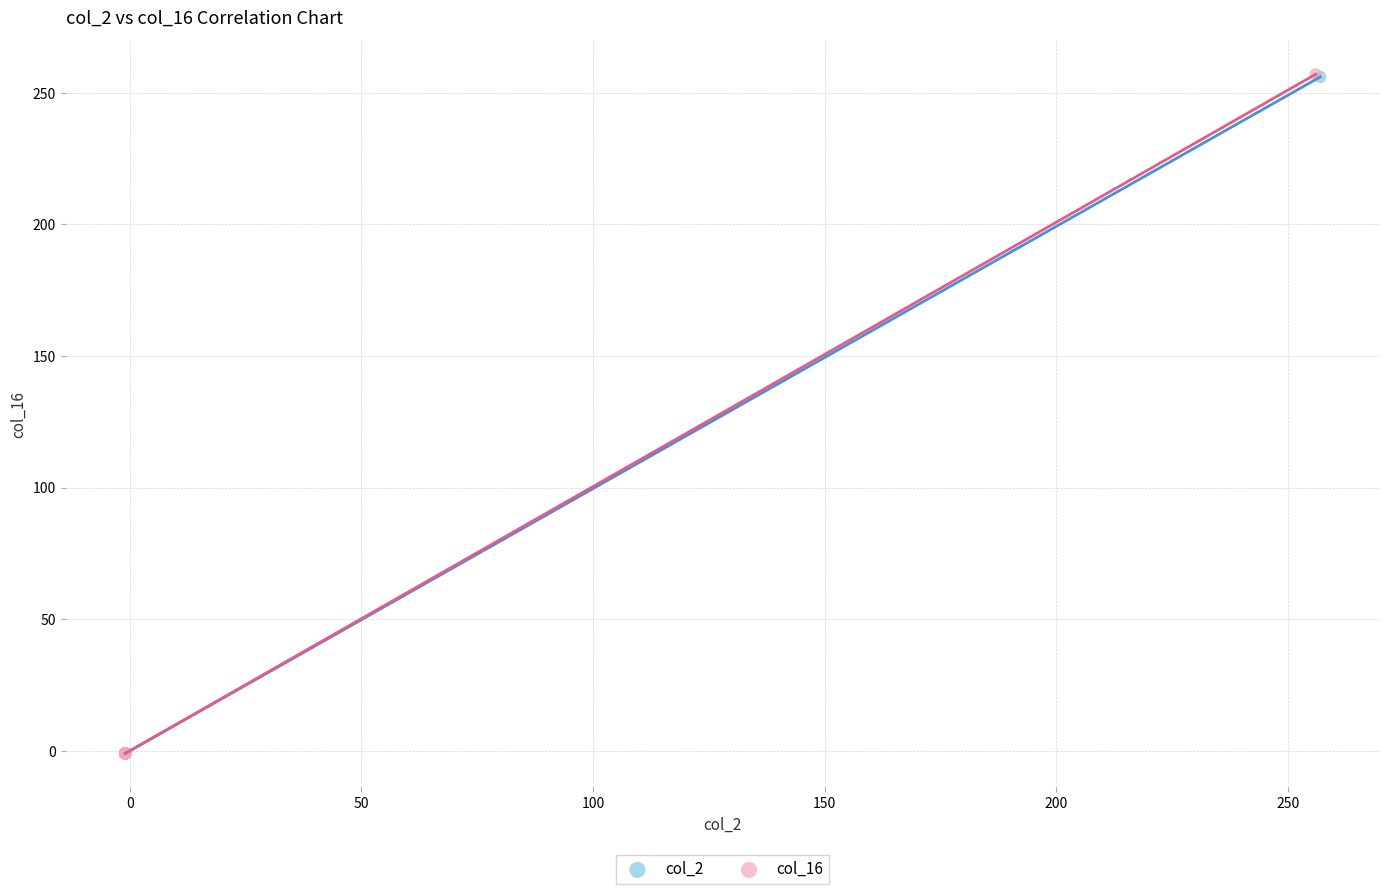

What are all the series names shown in the legend?

col_2, col_16